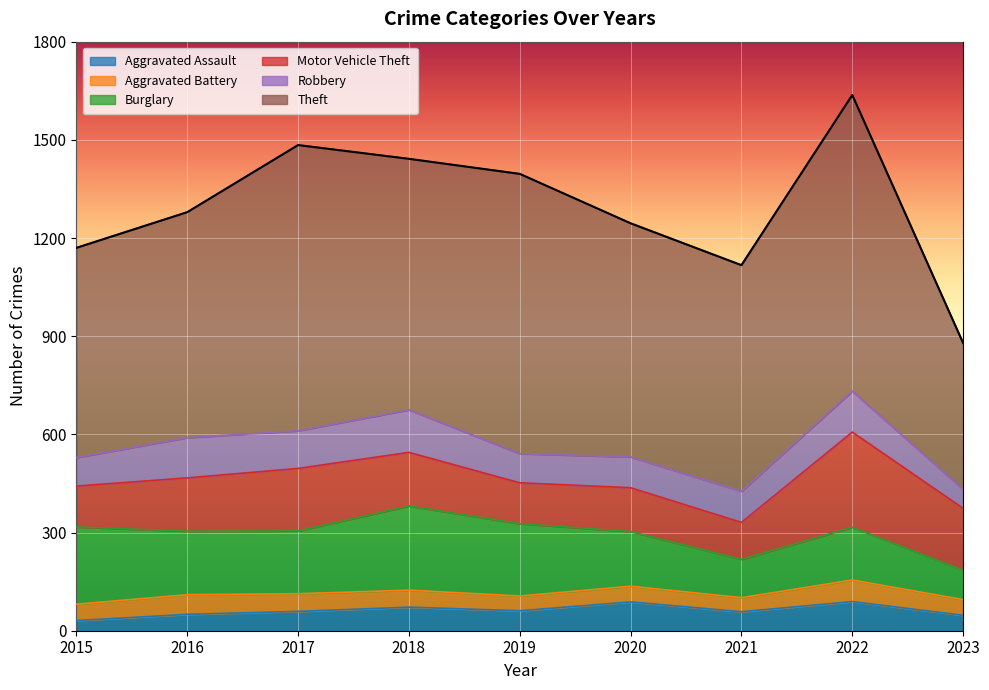

Between 2021 and 2022, which series saw the biggest shift?

Theft